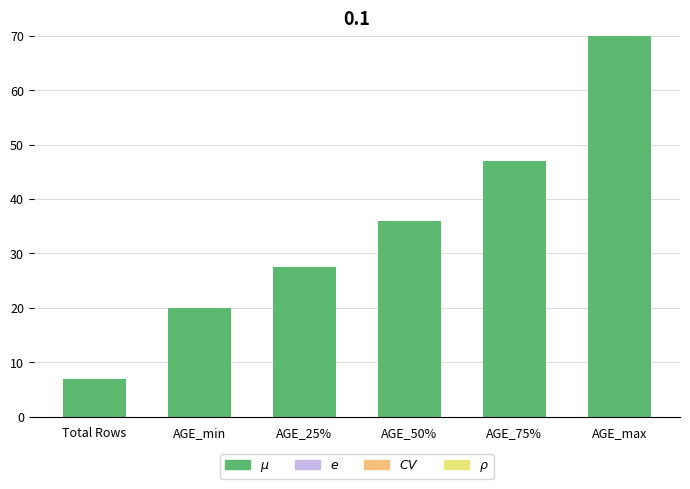

Which category has the highest value across all series?

AGE_max